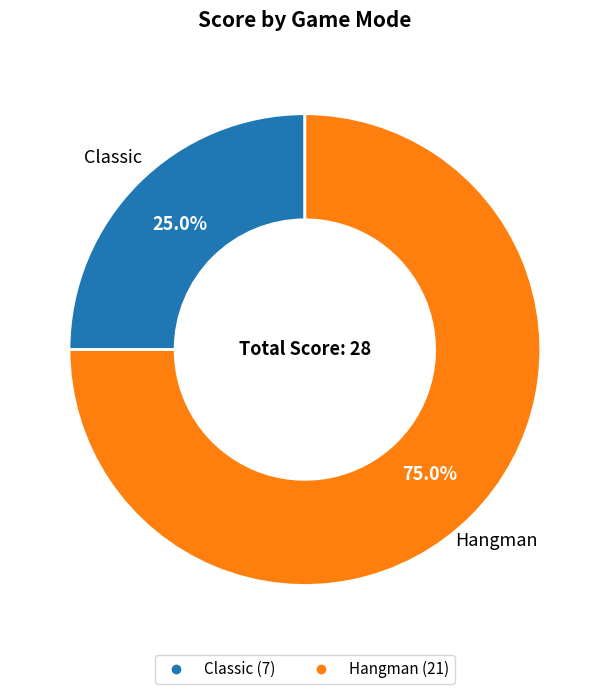

To the nearest percent, what is the combined percentage of Classic and Hangman?

100%